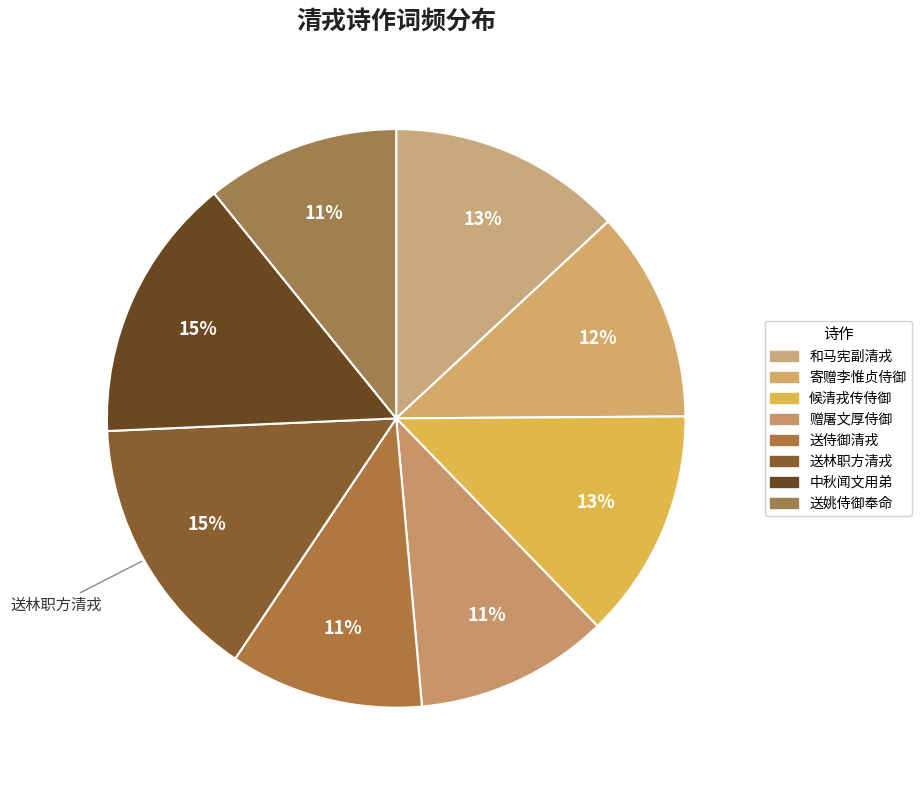

What is the largest slice in the pie chart?

送林职方清戎之南都